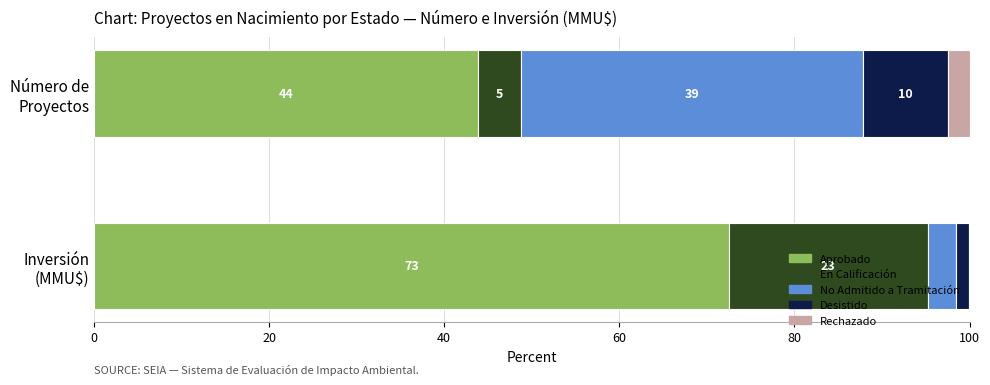

Rank the series at En Calificación from highest to lowest value.

Aprobado, En Calificación, No Admitido a Tramitación, Desistido, Rechazado